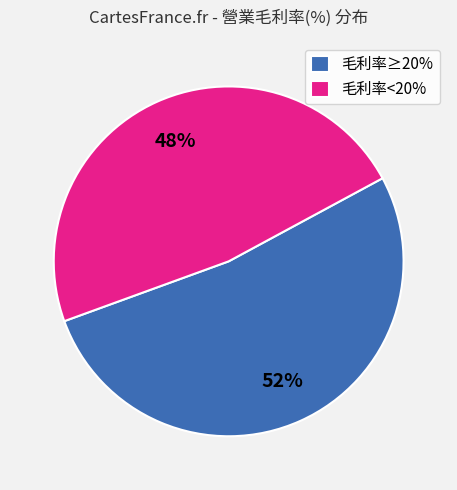

Is there a majority slice in this chart?

Yes